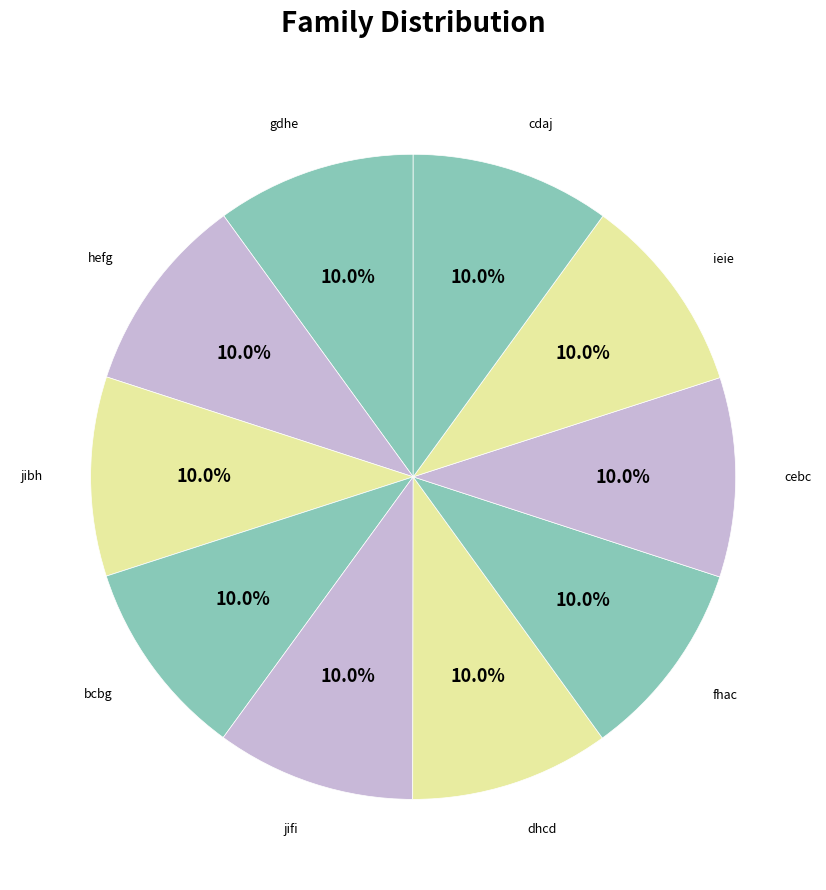

What is the largest slice in the pie chart?

cdaj